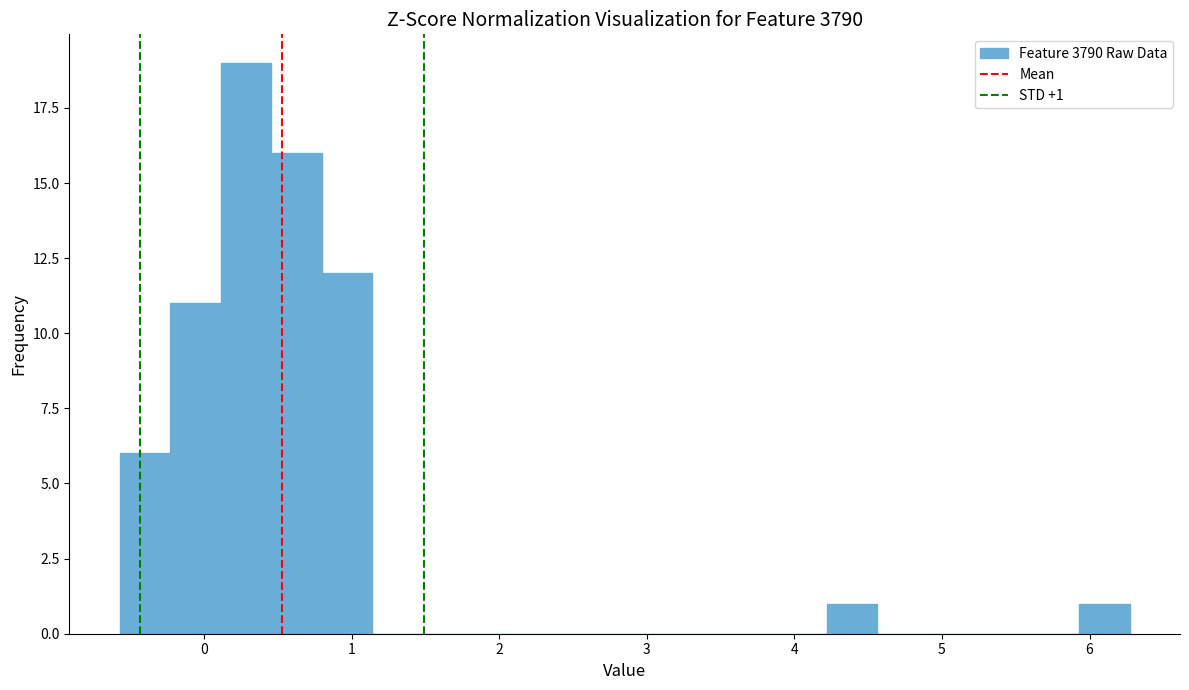

Around what value on the x-axis is the tallest bar? Give the approximate position of its centre, as read against the axis.

0.3